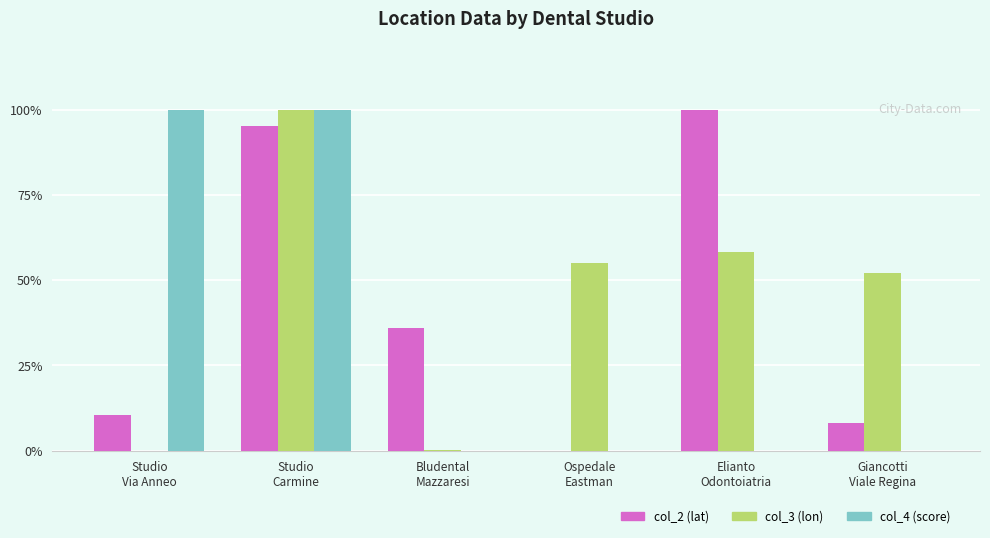

List the series in order of their overall mean, highest first.

col_3 (lon), col_2 (lat), col_4 (score)